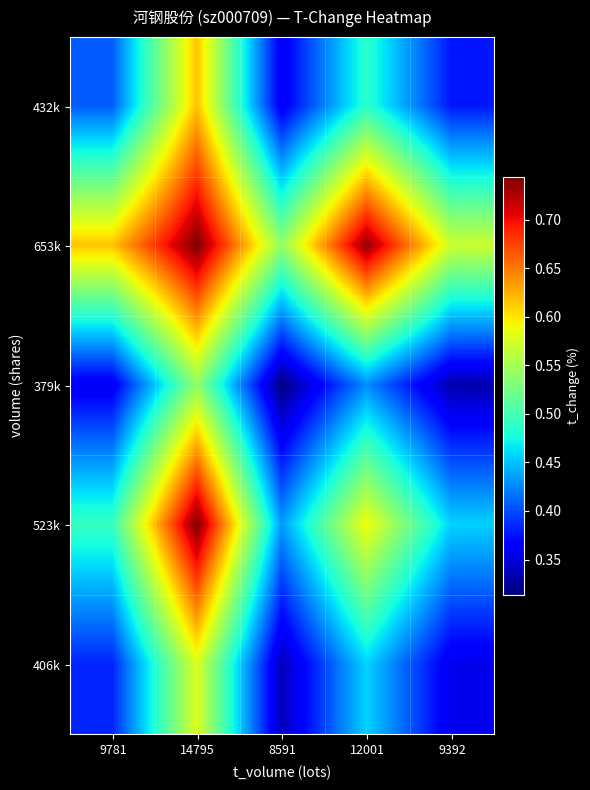

Reading left to right, what are all the values shown in this chart?

432k: 9781=0.4	14795=0.6	8591=0.4	12001=0.5	9392=0.4
653k: 9781=0.6	14795=0.7	8591=0.5	12001=0.7	9392=0.6
379k: 9781=0.4	14795=0.5	8591=0.3	12001=0.4	9392=0.3
523k: 9781=0.5	14795=0.7	8591=0.4	12001=0.6	9392=0.5
406k: 9781=0.4	14795=0.6	8591=0.3	12001=0.5	9392=0.4